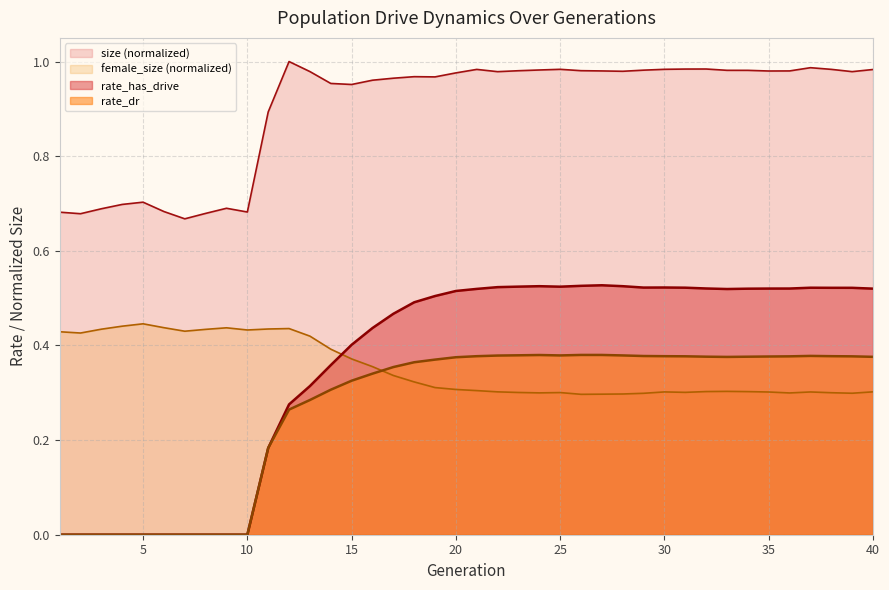

Count the number of categories in the chart.

40